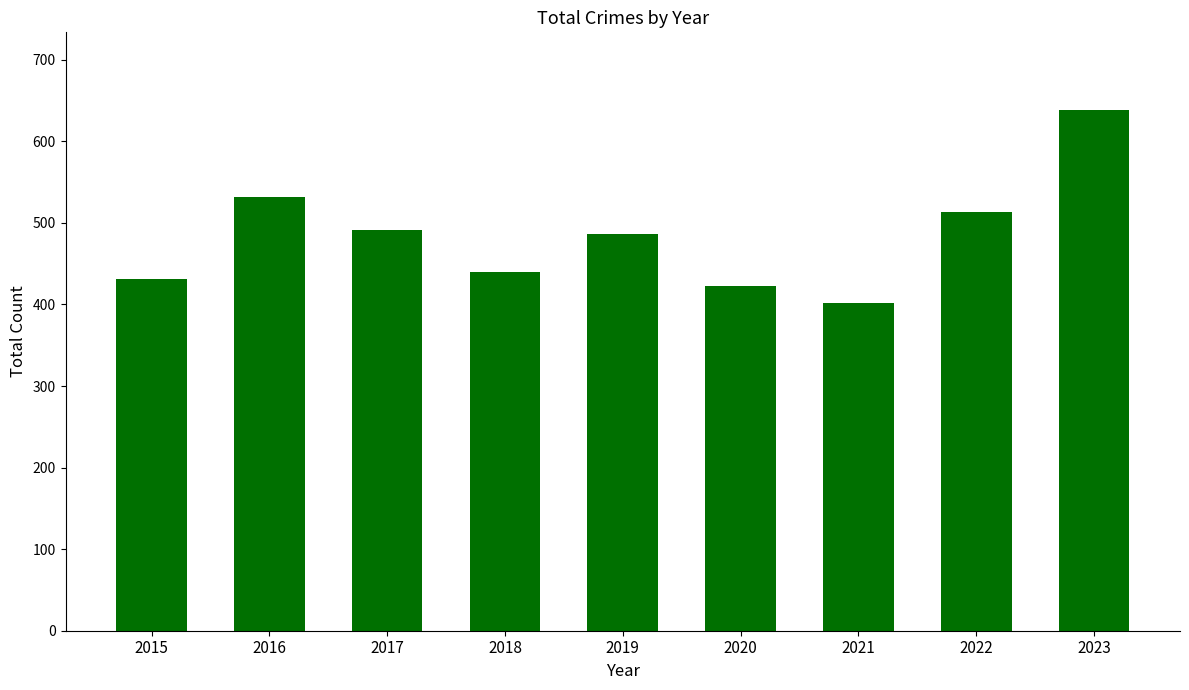

What is the greatest value displayed?

638